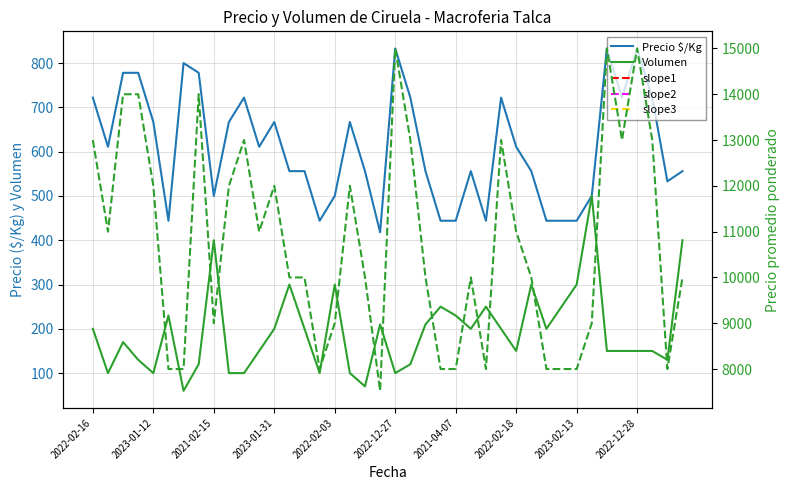

True or false: Precio $/Kg has more than 2 interior local peaks.

True